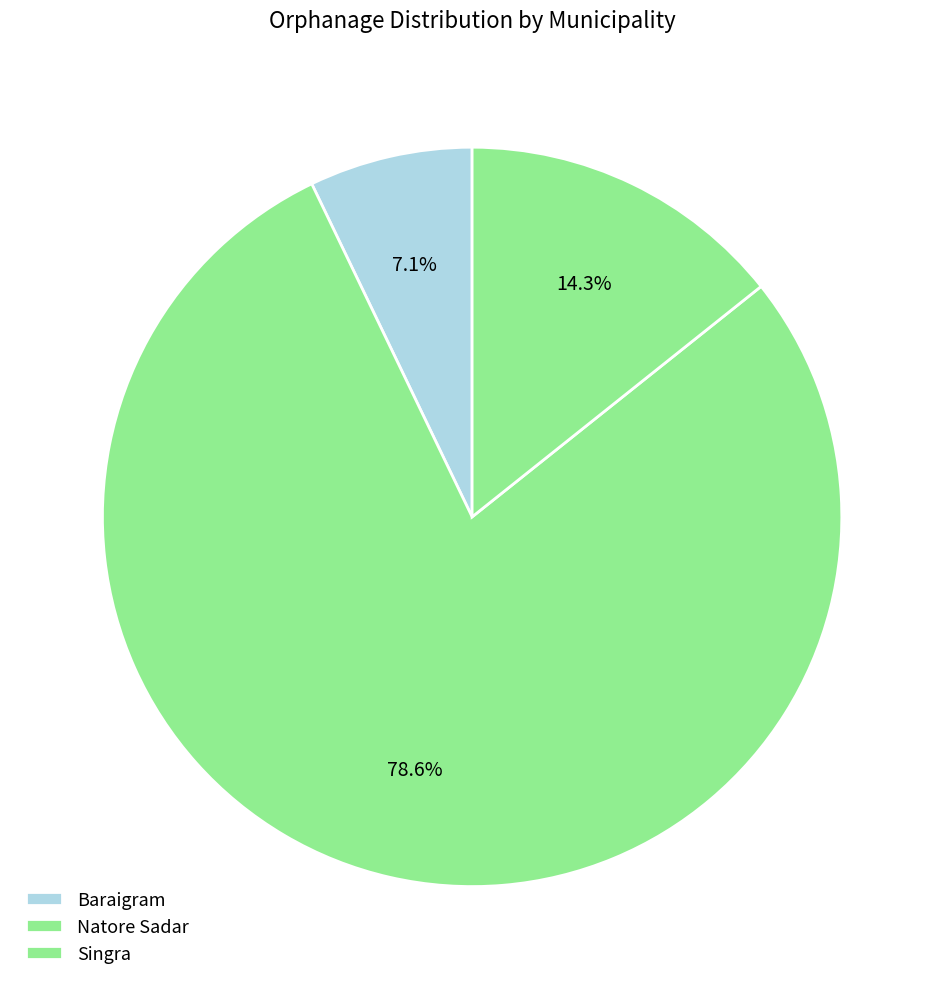

How many segments does this pie chart have?

3